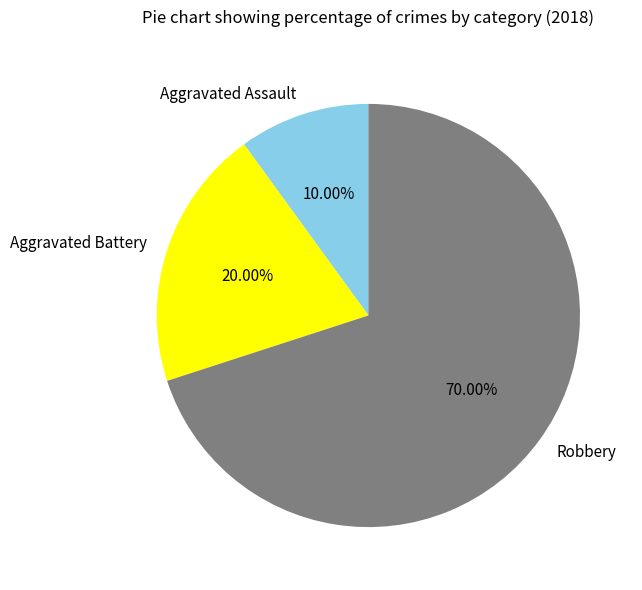

To the nearest percent, what is the combined percentage of Aggravated Assault and Aggravated Battery?

30%